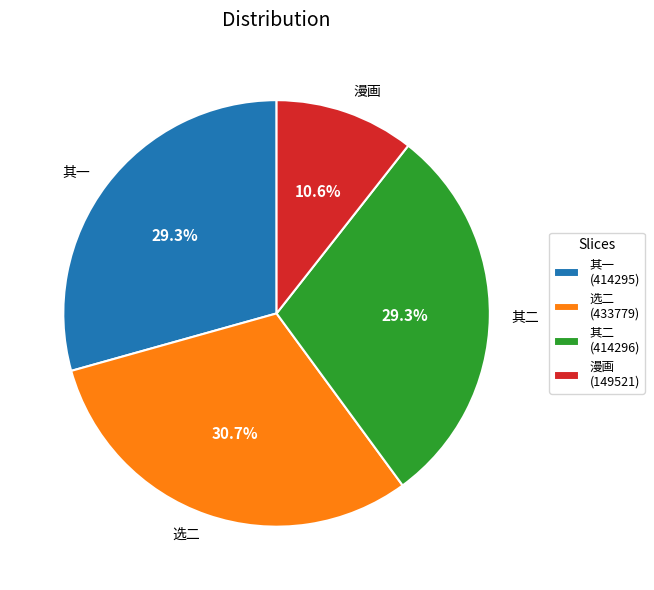

What percentage do 其二 and 漫画 together represent?

39.9%